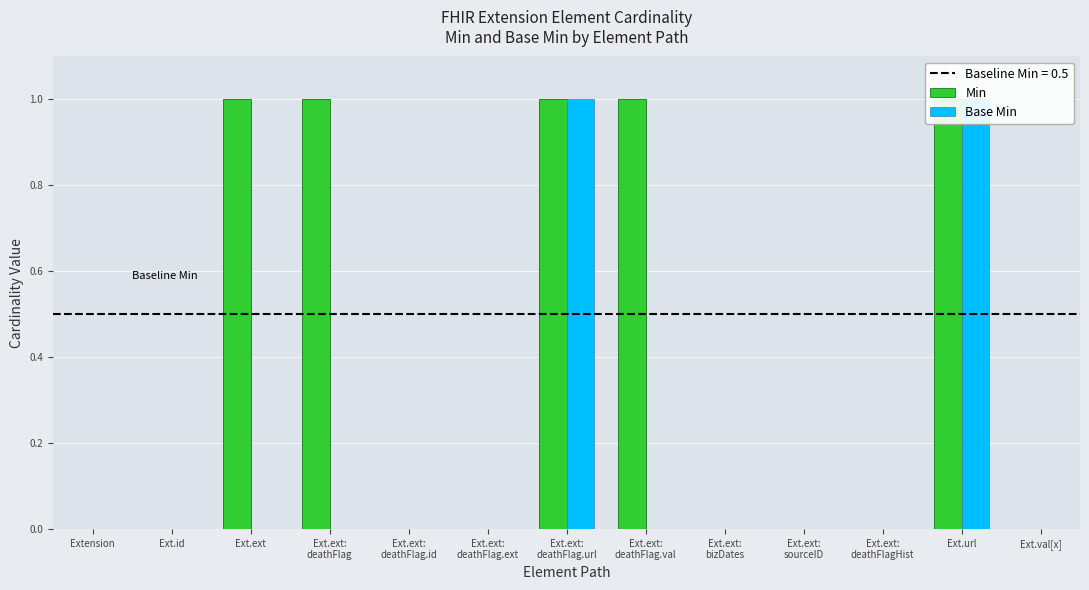

What is the difference between the second highest and minimum values in the Base Min series?

1